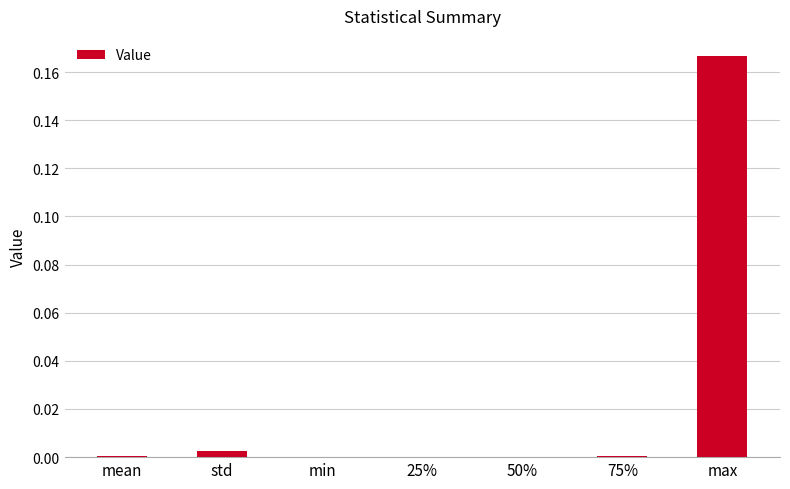

Which label corresponds to the largest value in the chart?

max